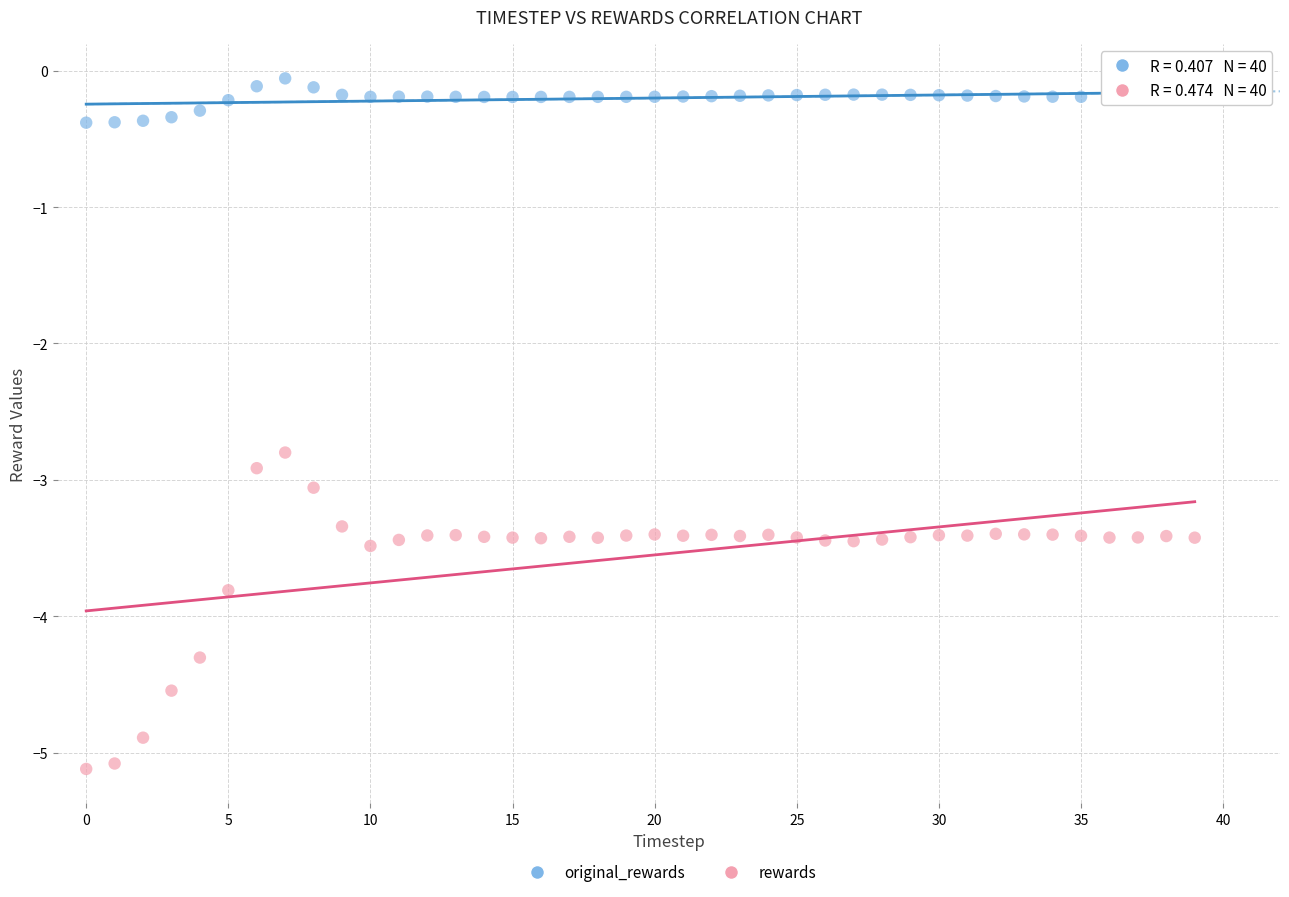

Which series reaches the minimum Y coordinate?

rewards